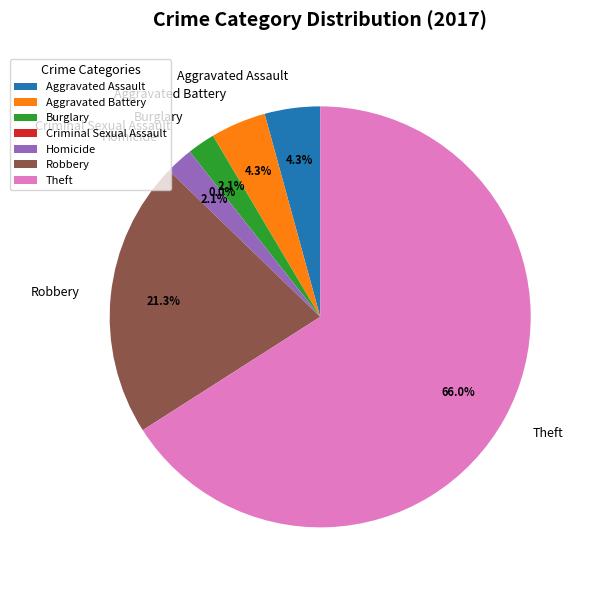

To the nearest percent, what is the difference between the largest and smallest slice percentages?

66%